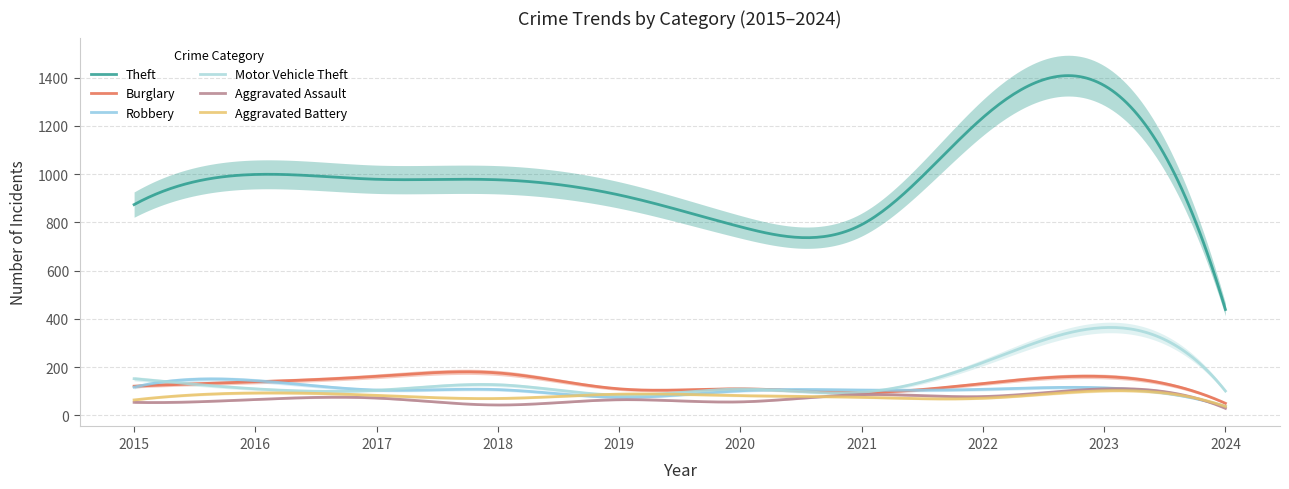

At which label does Aggravated Assault first exceed 66?

2017